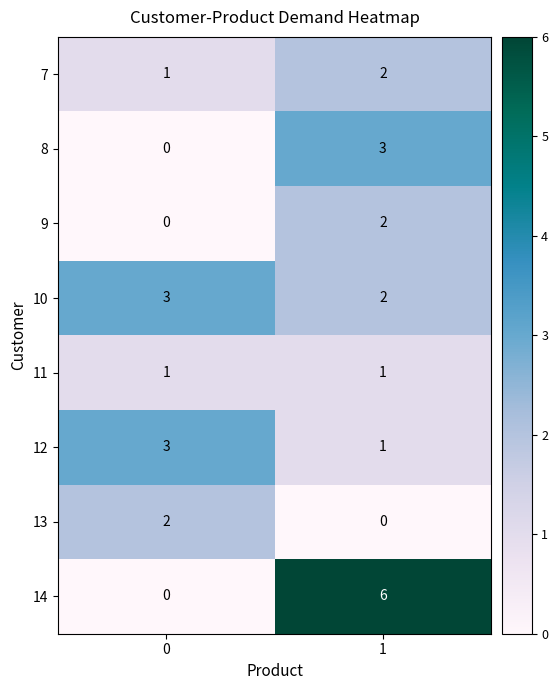

Is it true that 13 equals 2 at 0?

True